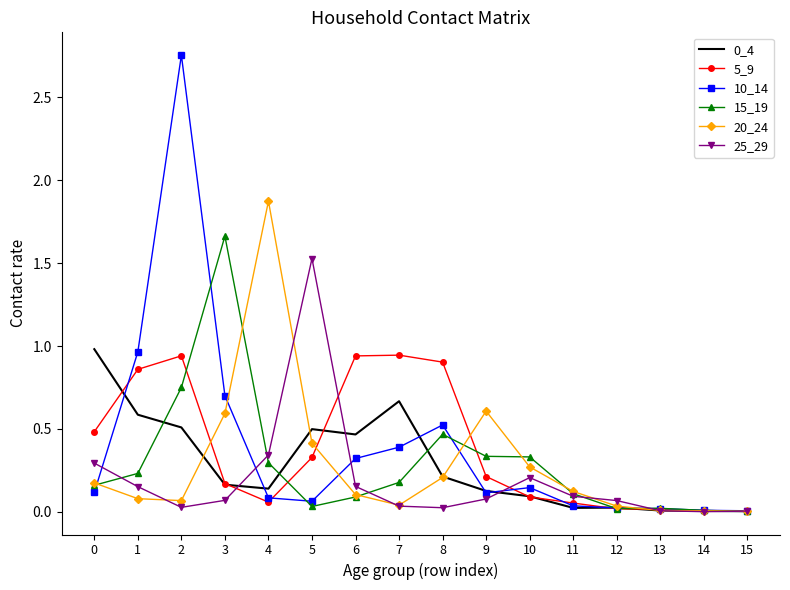

Which series has the widest spread of values?

10_14